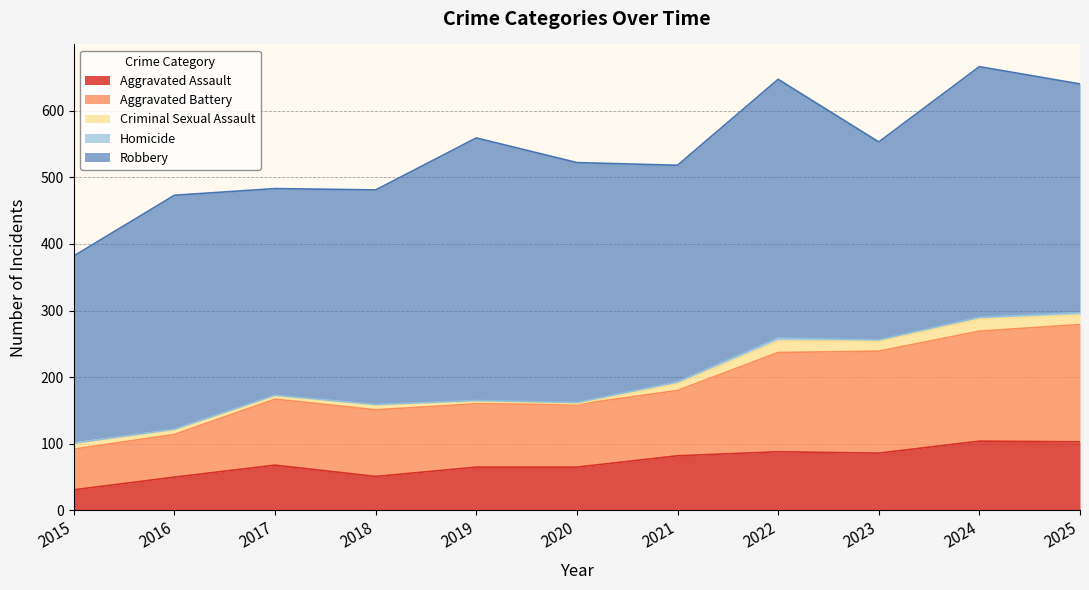

What is the average value of the Robbery series?

341